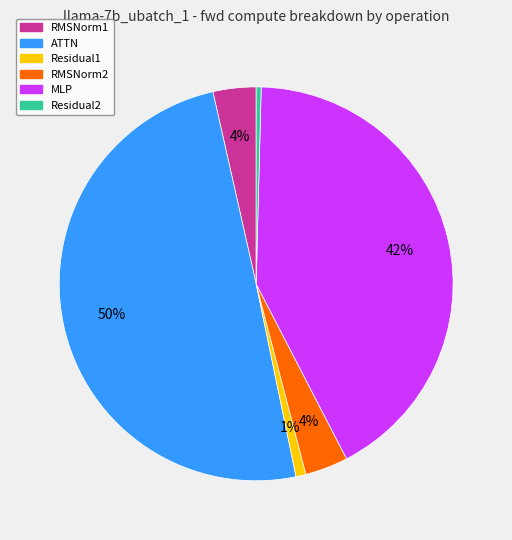

What is the largest slice in the pie chart?

ATTN